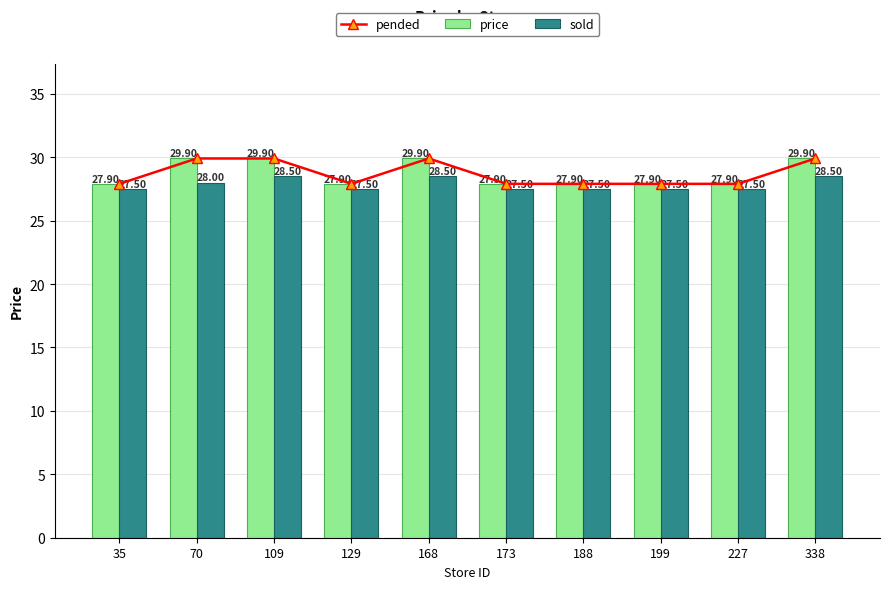

Reading right to left, transcribe all the data shown in this chart.

pended: 338=29.9	227=27.9	199=27.9	188=27.9	173=27.9	168=29.9	129=27.9	109=29.9	70=29.9	35=27.9
price: 338=29.9	227=27.9	199=27.9	188=27.9	173=27.9	168=29.9	129=27.9	109=29.9	70=29.9	35=27.9
sold: 338=28.5	227=27.5	199=27.5	188=27.5	173=27.5	168=28.5	129=27.5	109=28.5	70=28.0	35=27.5